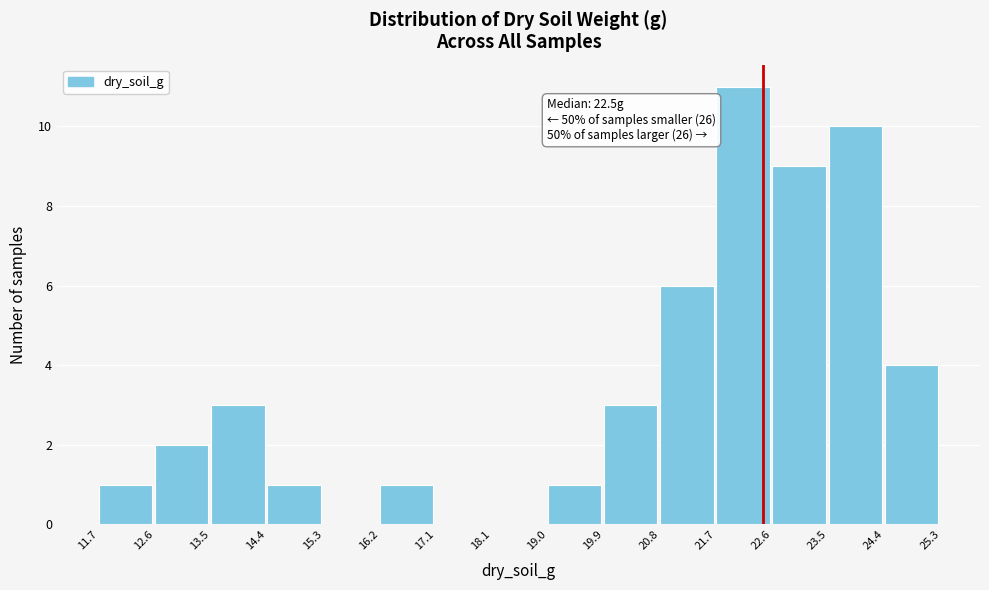

Which range on the x-axis has the tallest bar?

21.7 to 22.6